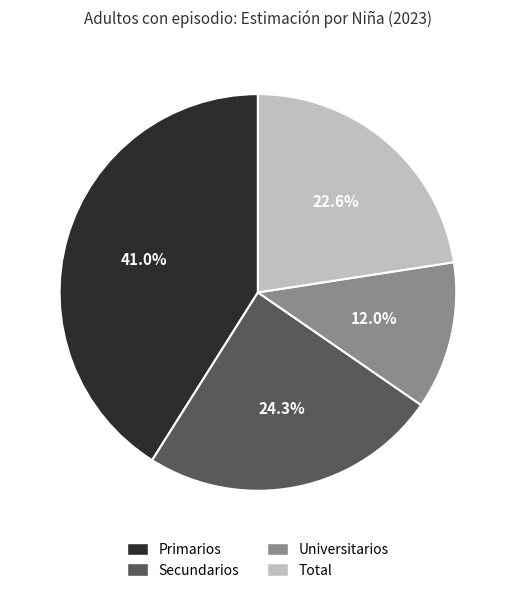

How many segments does this pie chart have?

4